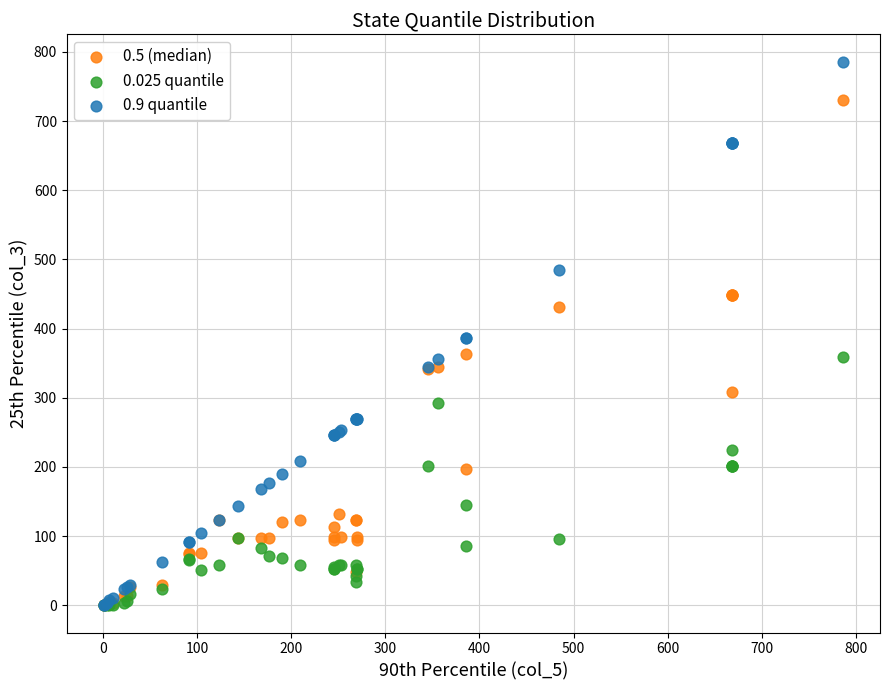

What are all the series names shown in the legend?

0.5 (median), 0.025 quantile, 0.9 quantile